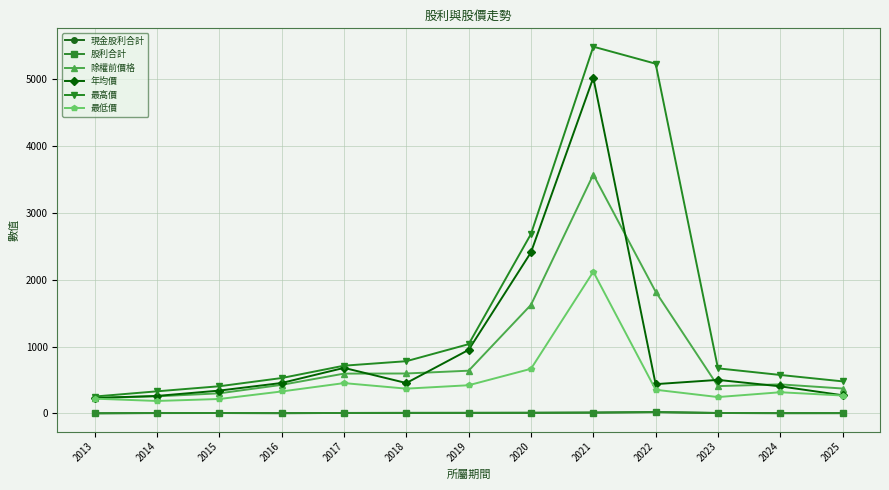

True or false: 股利合計 and 年均價 intersect in this chart.

False